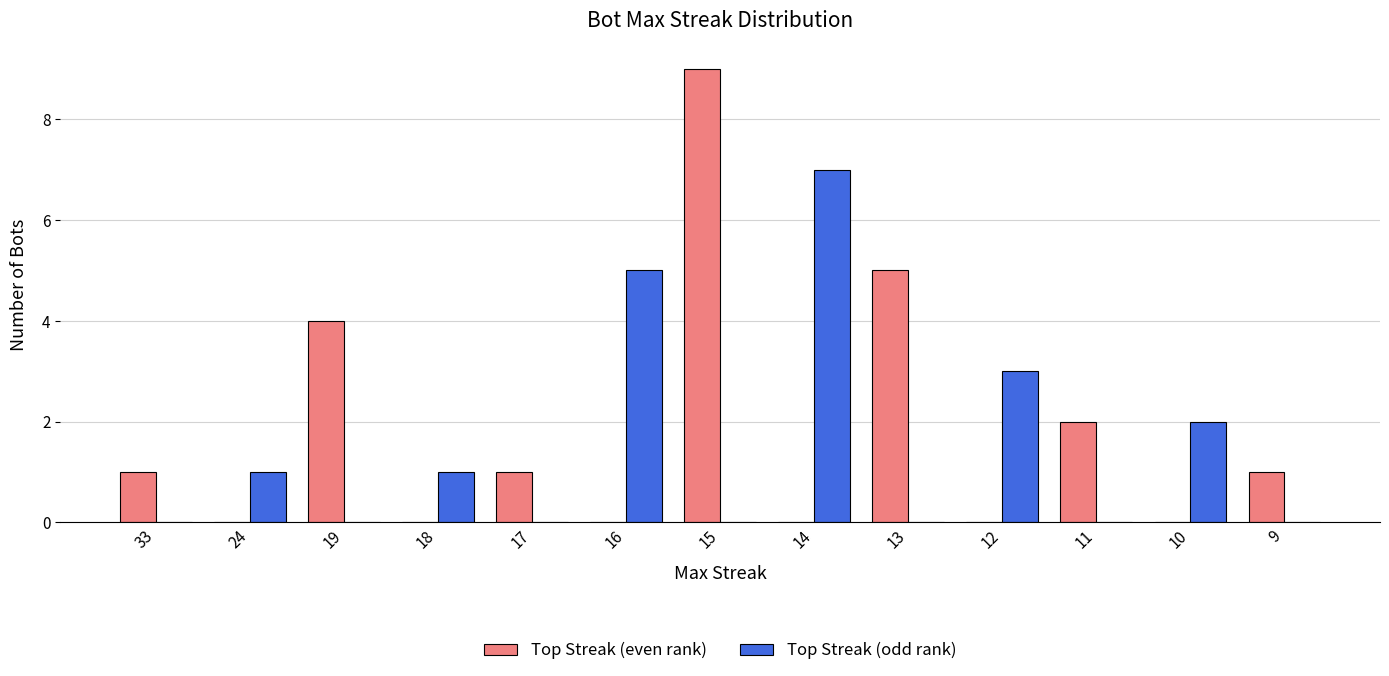

The Top Streak (odd rank) series shows 2 at 10. True or false?

True